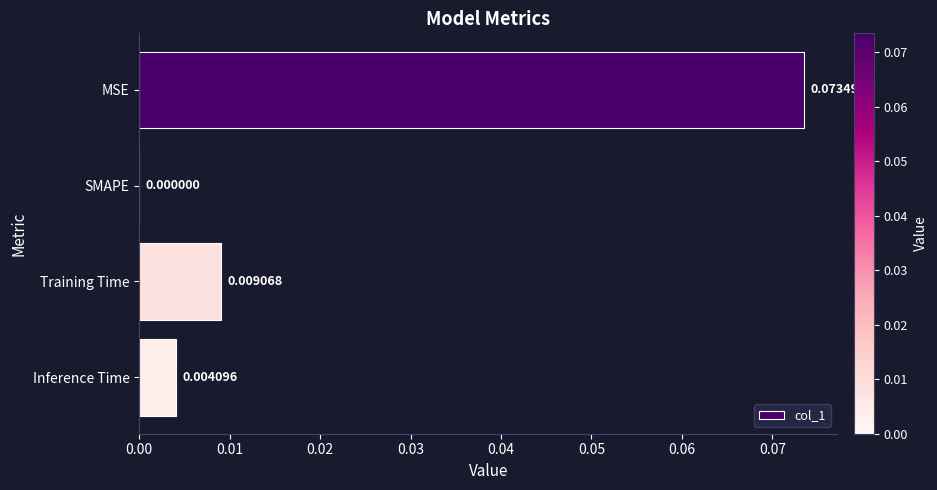

Which has a higher value, Training Time or Inference Time?

Training Time